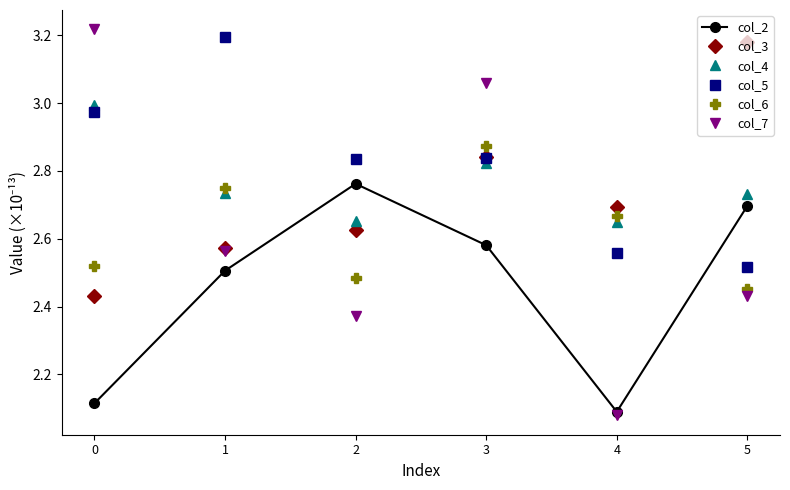

Where is the first local maximum for col_6?

1